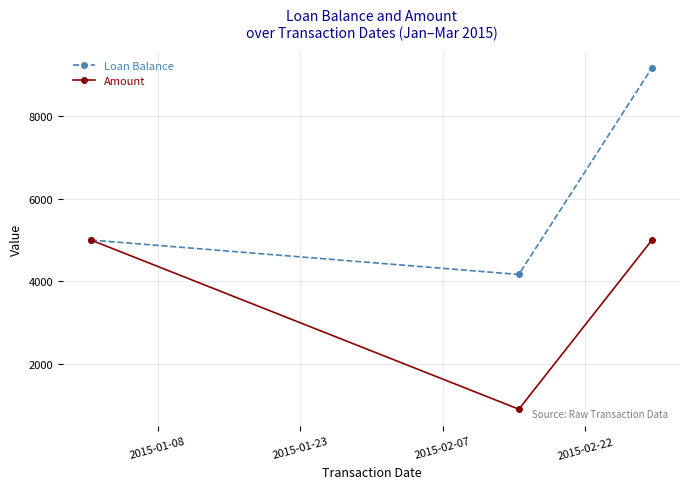

Rank the series by their average value, from highest to lowest.

Loan Balance, Amount